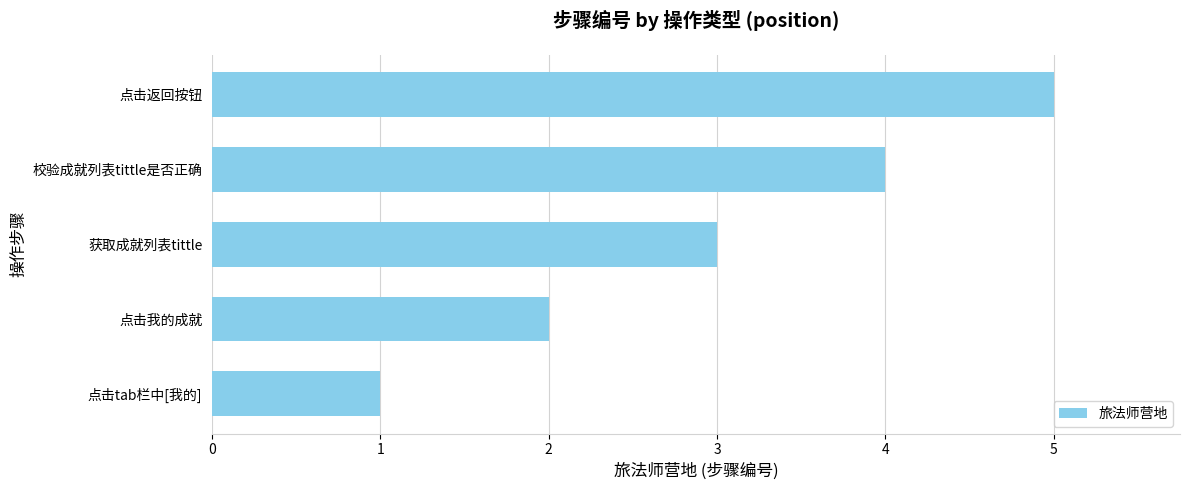

List the labels in order of value, smallest first.

点击tab栏中[我的], 点击我的成就, 获取成就列表tittle, 校验成就列表tittle是否正确, 点击返回按钮